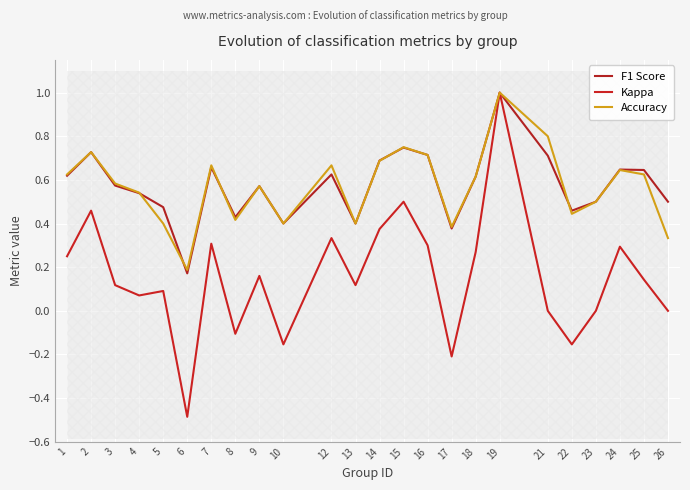

What is the value of the Kappa point at the 23rd from the left?

0.1